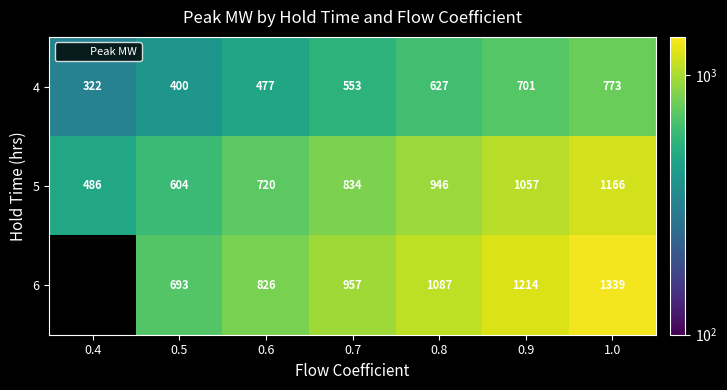

What is the spread (max minus min) of values at 0.9?

513.0